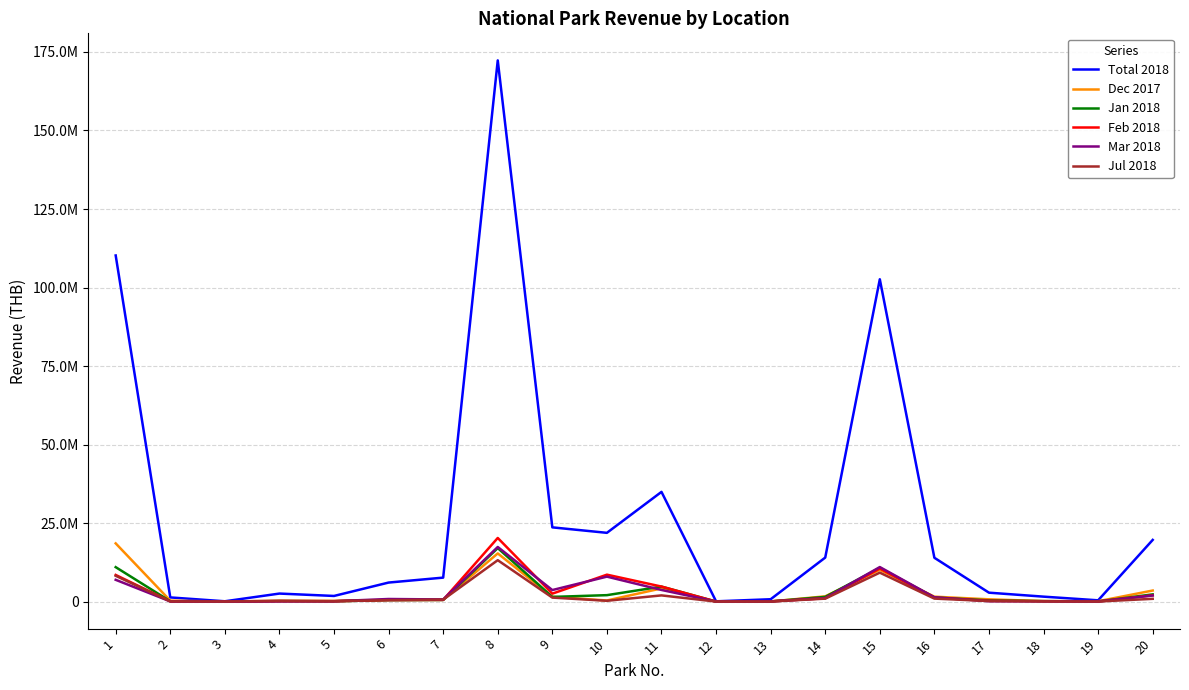

Reading right to left, what are all the values shown in this chart?

Total 2018: 19640300.0	404635.0	1573820.0	2837821.0	13949160.0	102626640.8	14011240.0	747450.0	84620.0	34931685.0	21891830.0	23633340.0	172318330.0	7631140.0	6057950.0	1794310.0	2555000.0	98570.0	1324870.0	110203811.3
Dec 2017: 3520600.0	116685.0	149710.0	725685.0	1564640.0	10119360.0	1670820.0	38540.0	10340.0	4201995.0	349875.0	1528665.0	15337160.0	570240.0	546970.0	225010.0	231560.0	10180.0	295530.0	18533124.0
Jan 2018: 2297050.0	56900.0	154040.0	381515.0	1312670.0	10733020.0	1494130.0	50620.0	6550.0	4770535.0	2048662.5	1491920.0	17032920.0	512230.0	481570.0	92120.0	142390.0	11330.0	104900.0	10965290.0
Feb 2018: 2007605.0	38360.0	126250.0	249226.0	1259575.0	10546240.0	1057590.0	67730.0	5930.0	4783215.0	8572760.0	2524930.0	20260660.0	526925.0	522400.0	98690.0	109870.0	6700.0	65800.0	8485160.0
Mar 2018: 1937520.0	13830.0	99810.0	121830.0	1357630.0	10996710.0	1099570.0	47350.0	7610.0	3705820.0	7946440.0	3671165.0	17386410.0	678070.0	825340.0	115680.0	104160.0	6110.0	60810.0	6931950.0
Jul 2018: 879405.0	16900.0	91220.0	169970.0	949315.0	9216434.7	936530.0	20000.0	5560.0	1972780.0	254635.0	1271580.0	13181860.0	627610.0	445850.0	144280.0	274980.0	11110.0	87190.0	8212345.0